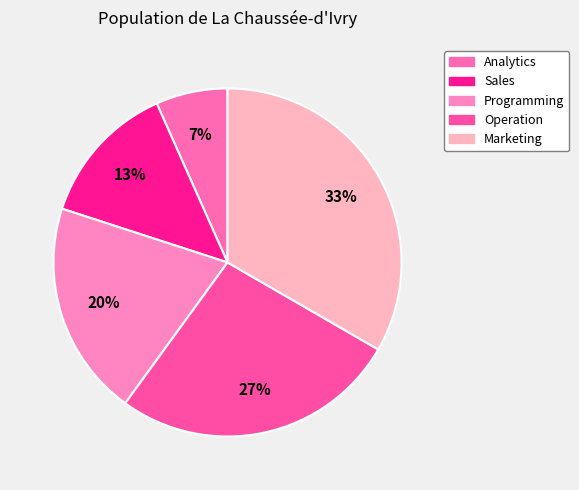

Rank the categories by value from highest to lowest.

Marketing, Operation, Programming, Sales, Analytics